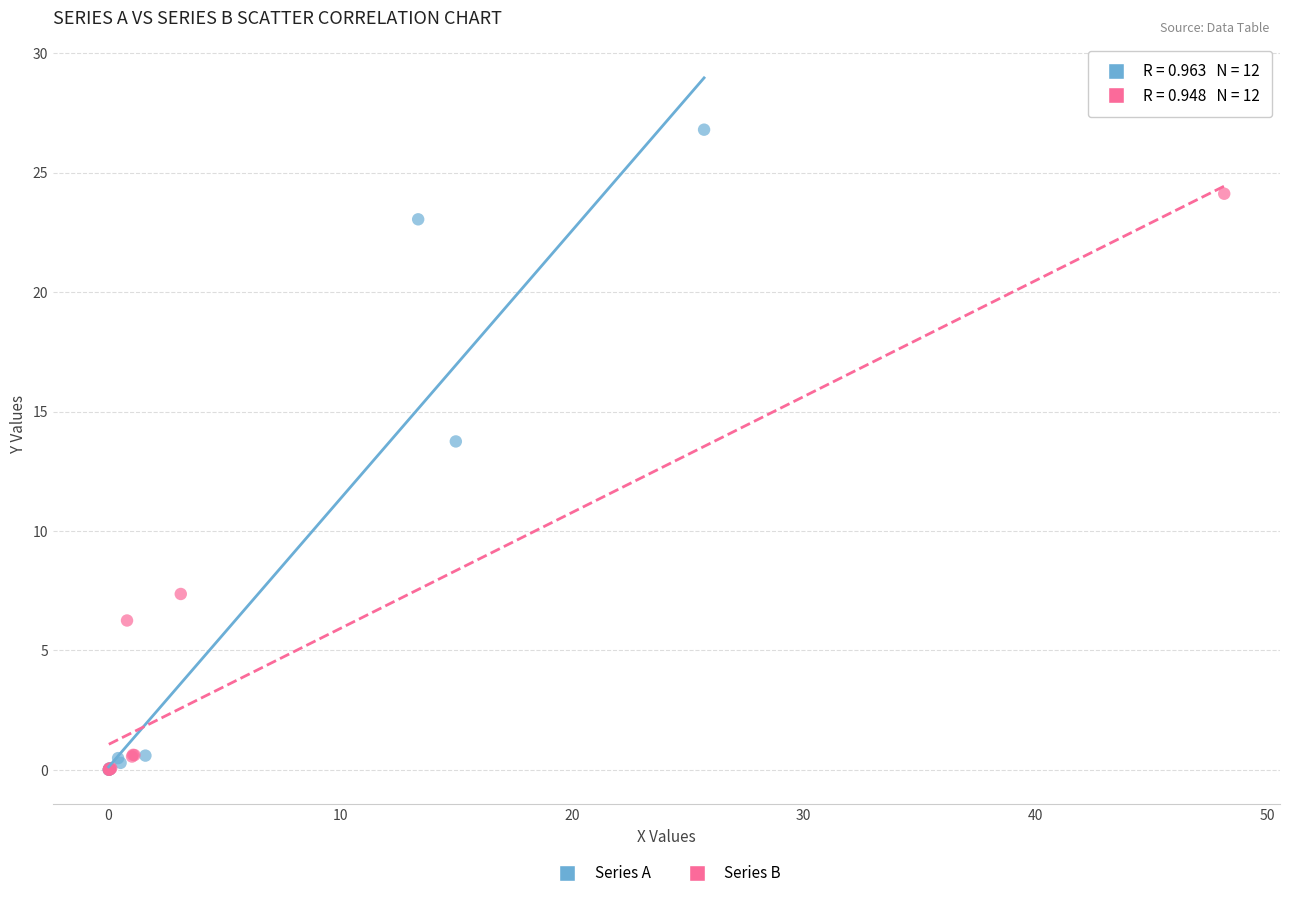

Which series has the largest Y range (max minus min)?

Series A